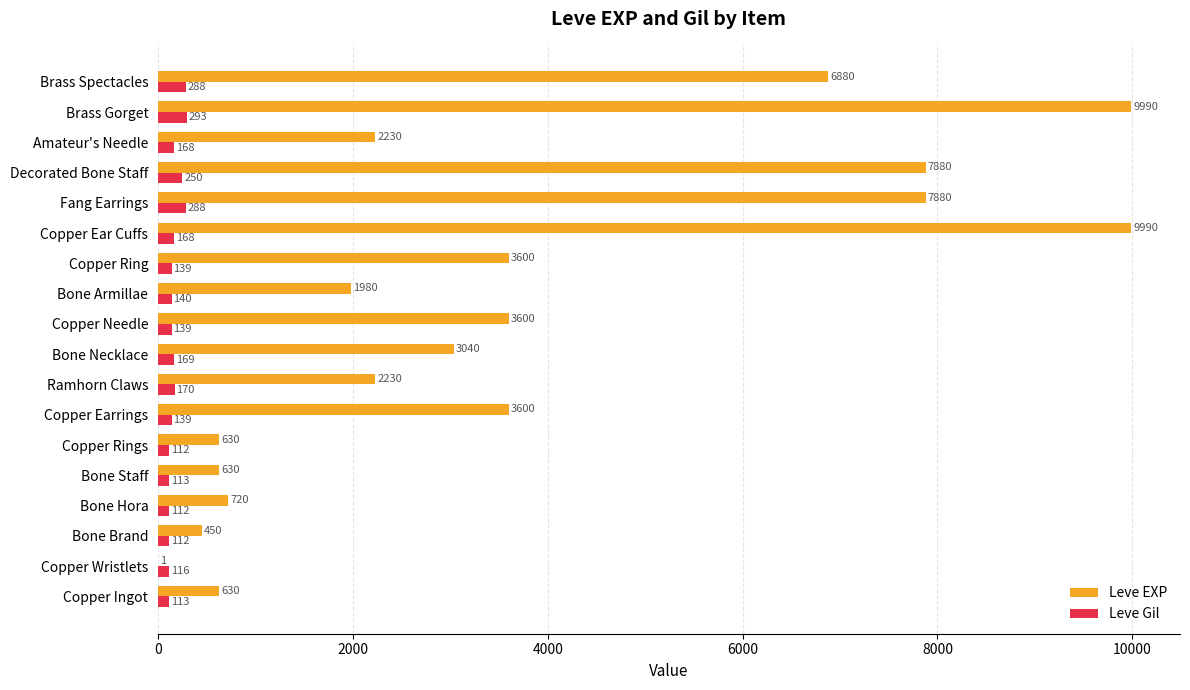

At which label is Leve Gil closest to 202?

Ramhorn Claws